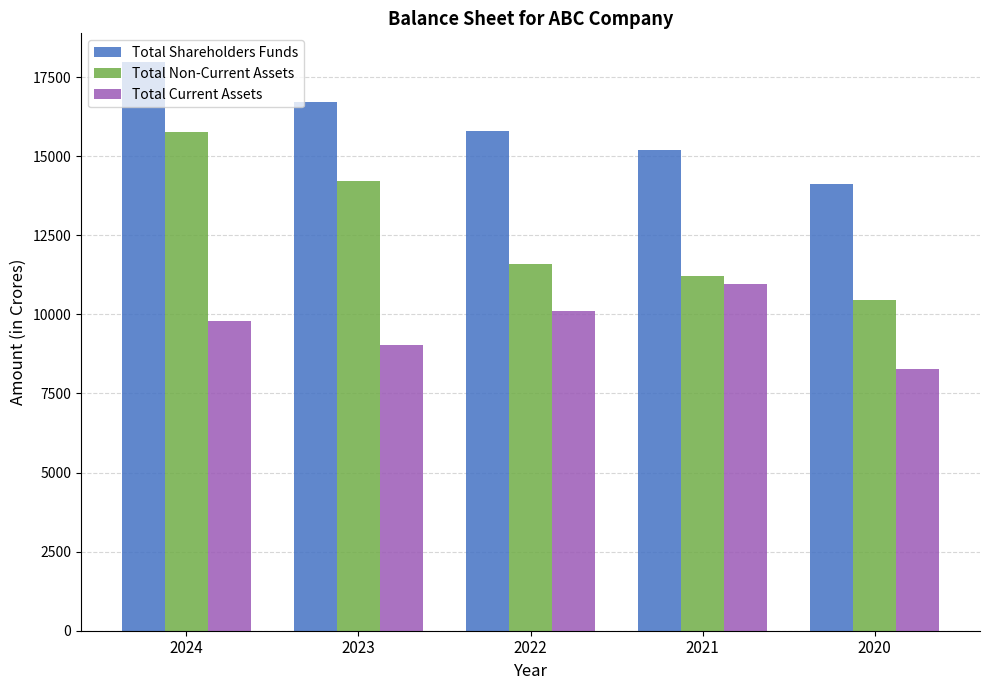

What is the difference between the Total Shareholders Funds values at 2022 and 2020?

1646.5